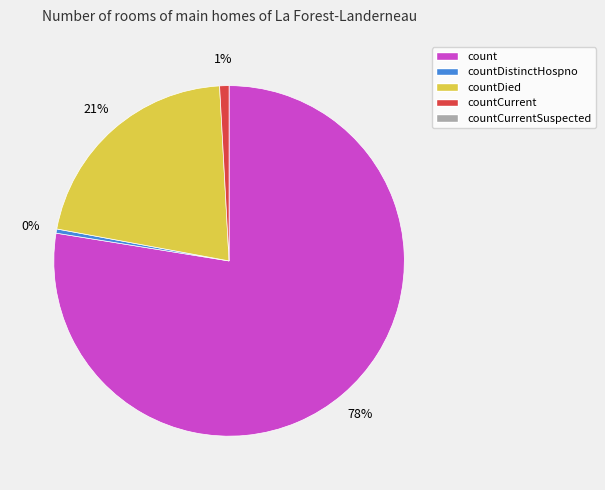

To the nearest percent, what is the average slice percentage?

25%